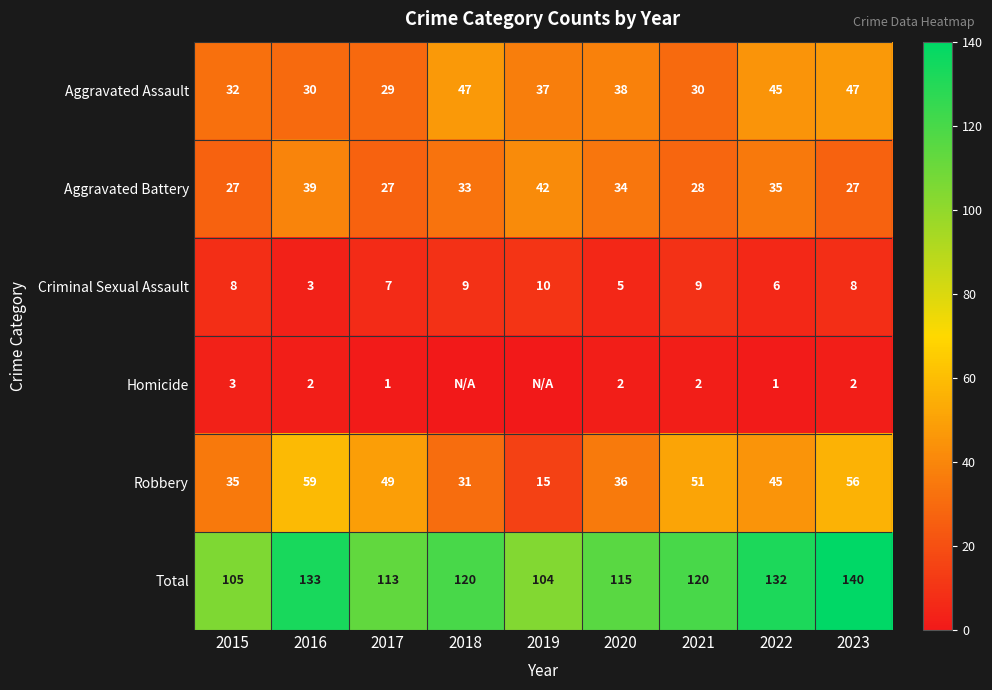

At 2020, list the series in order from smallest to largest.

Homicide, Criminal Sexual Assault, Aggravated Battery, Robbery, Aggravated Assault, Total